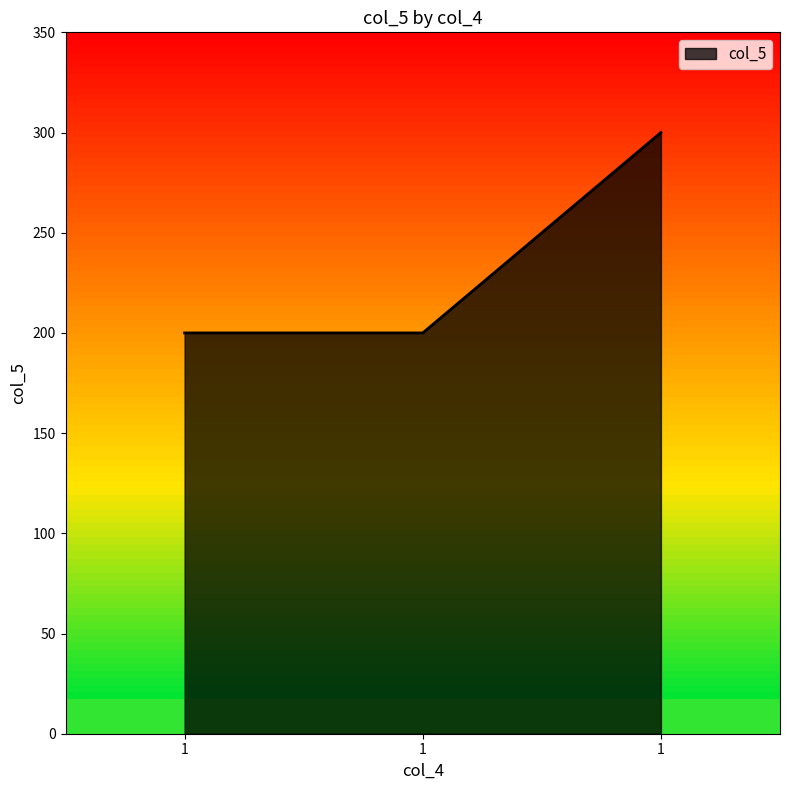

How many lines are shown in the chart?

1